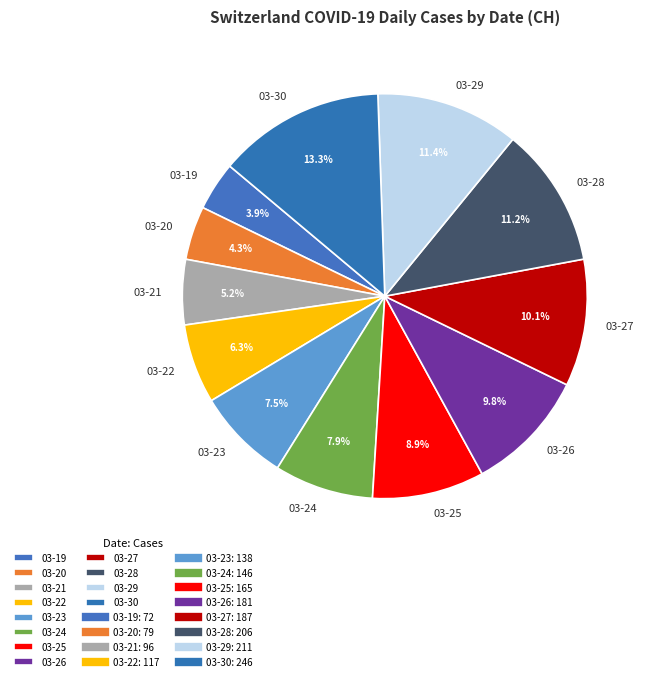

To the nearest percent, what is the average slice percentage?

8%